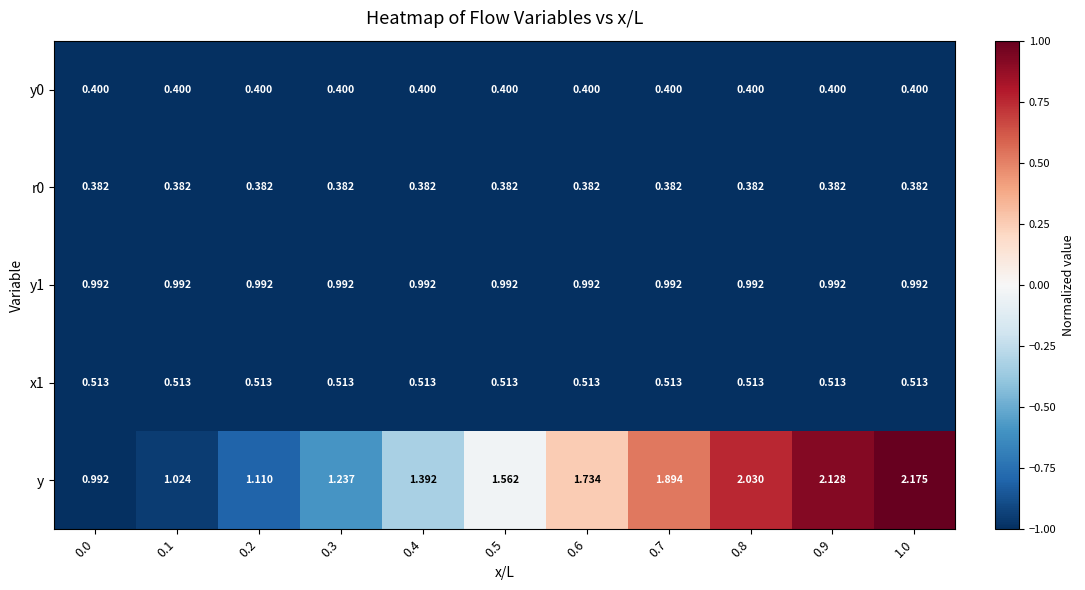

Rank the series at 0.4 from highest to lowest value.

y, y1, x1, y0, r0